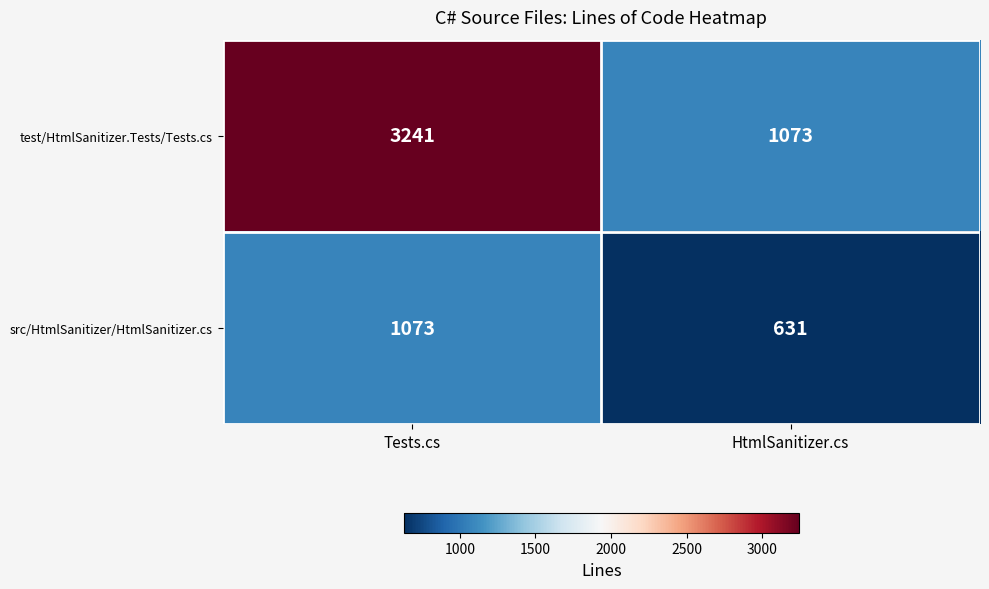

What value does the test/HtmlSanitizer.Tests/Tests.cs series have at HtmlSanitizer.cs?

1073